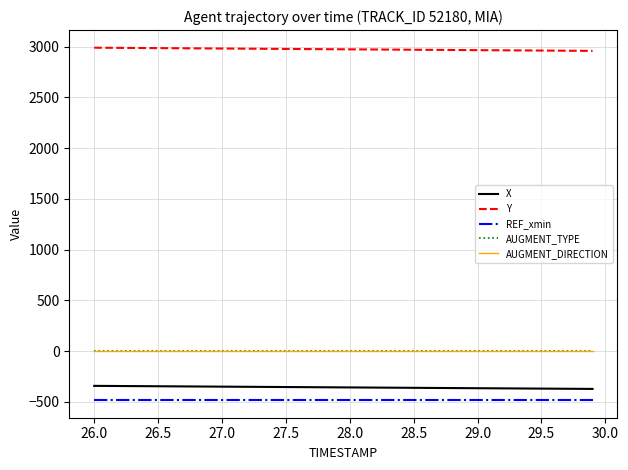

List the series in order of their peak value, highest first.

Y, AUGMENT_TYPE, AUGMENT_DIRECTION, X, REF_xmin